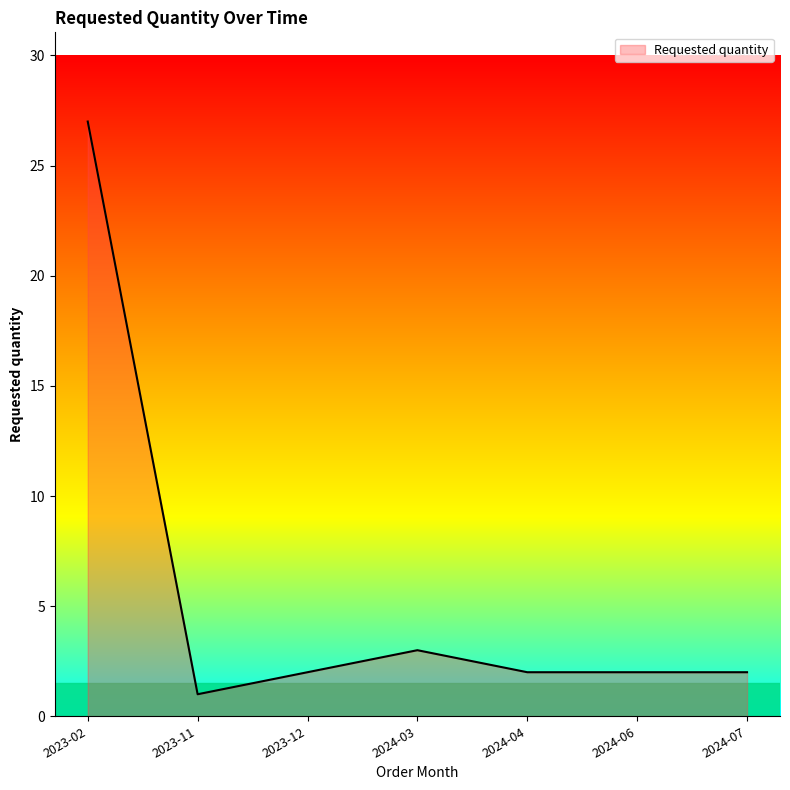

The chart shows a value of 0 at 2023-11. True or false?

False